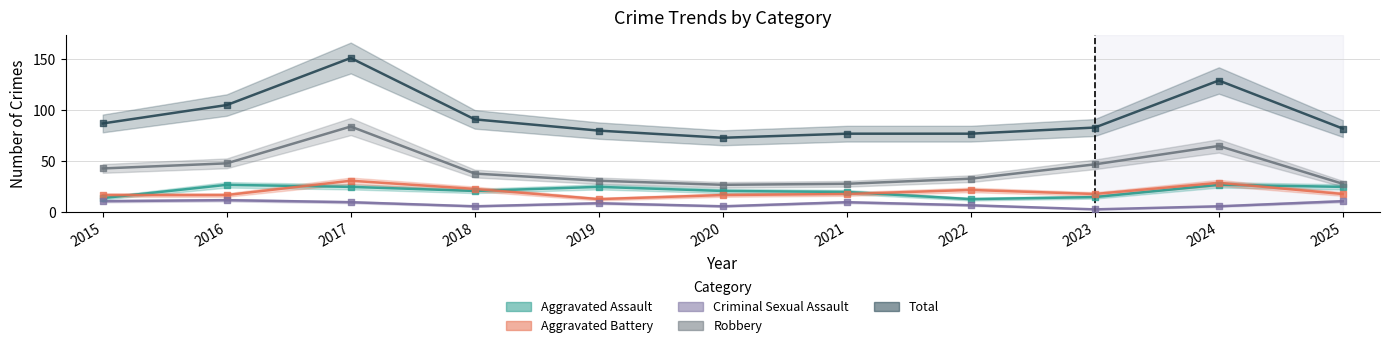

What is the total value across all series at 2016?

209